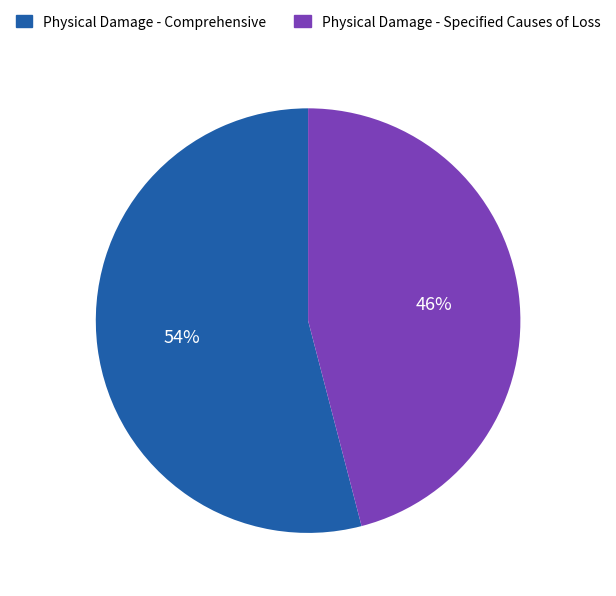

How many segments does this pie chart have?

2